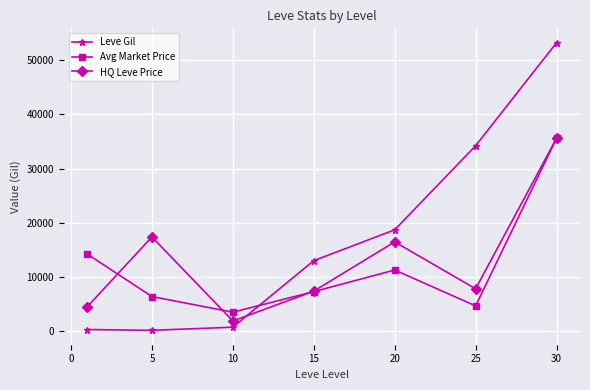

Which series ends up on top after the final intersection of Avg Market Price and Leve Gil?

Leve Gil